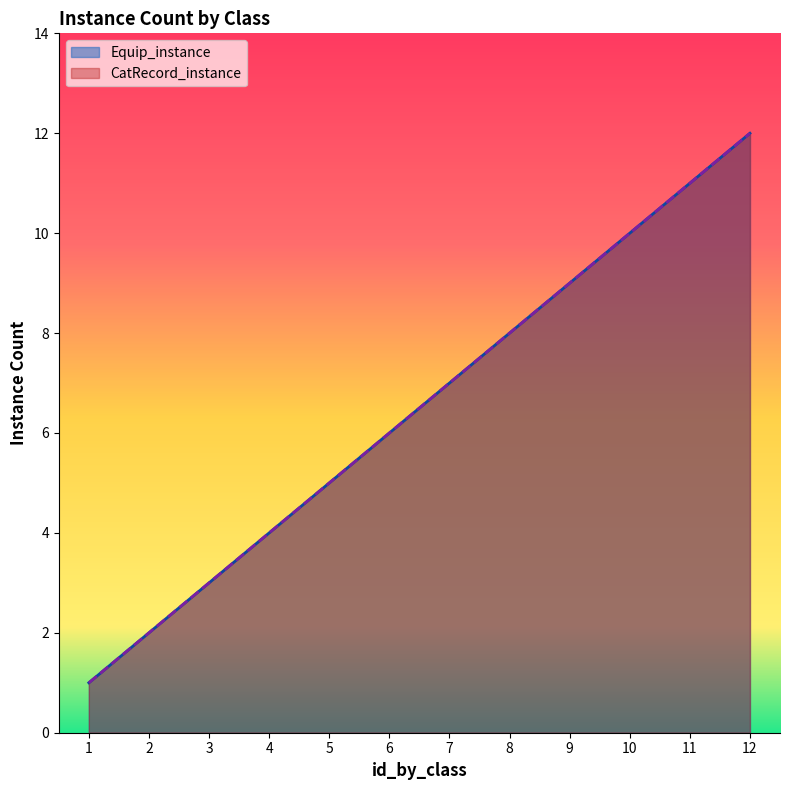

Read the CatRecord_instance value at 7.

7